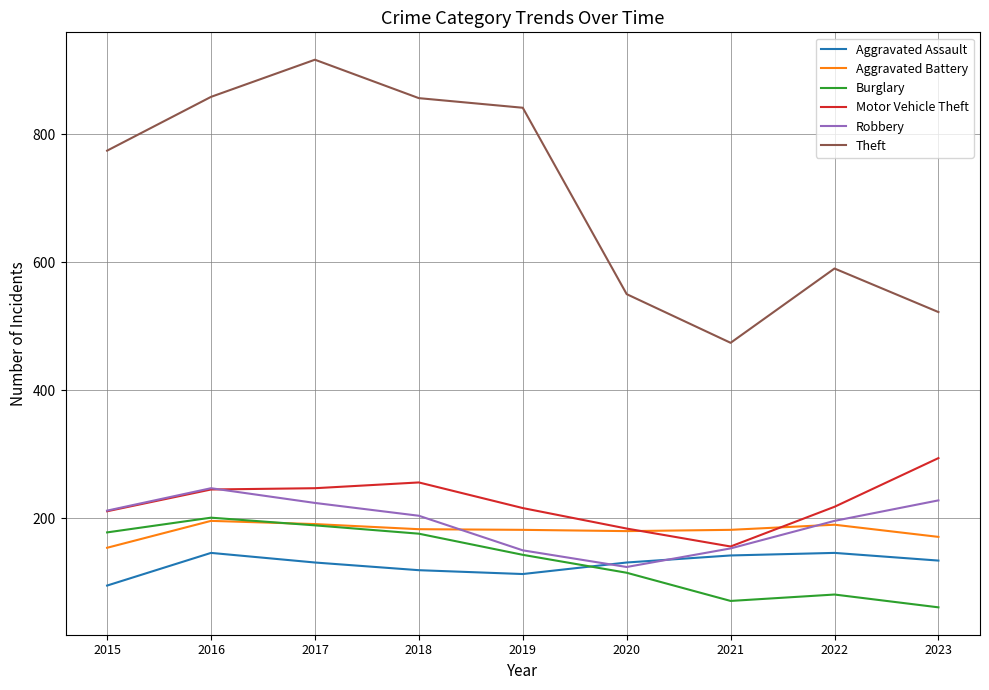

At how many categories does at least one series exceed 611?

5